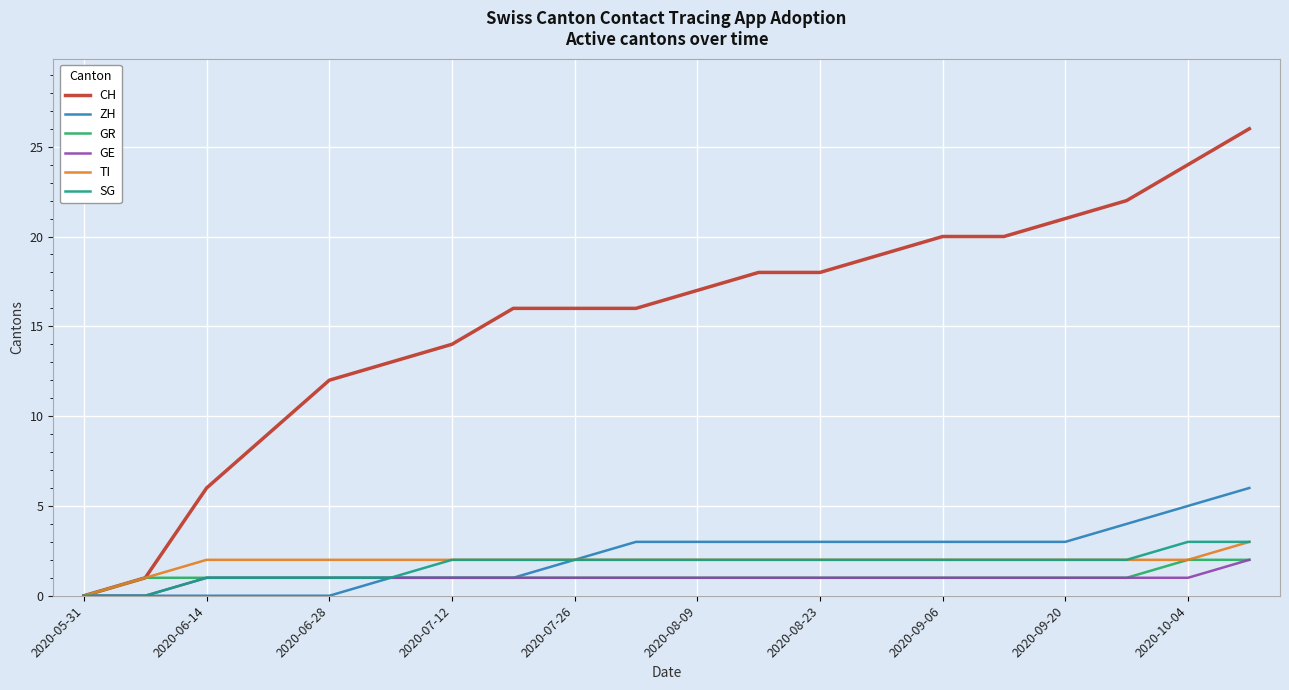

Which series has the widest spread of values?

CH